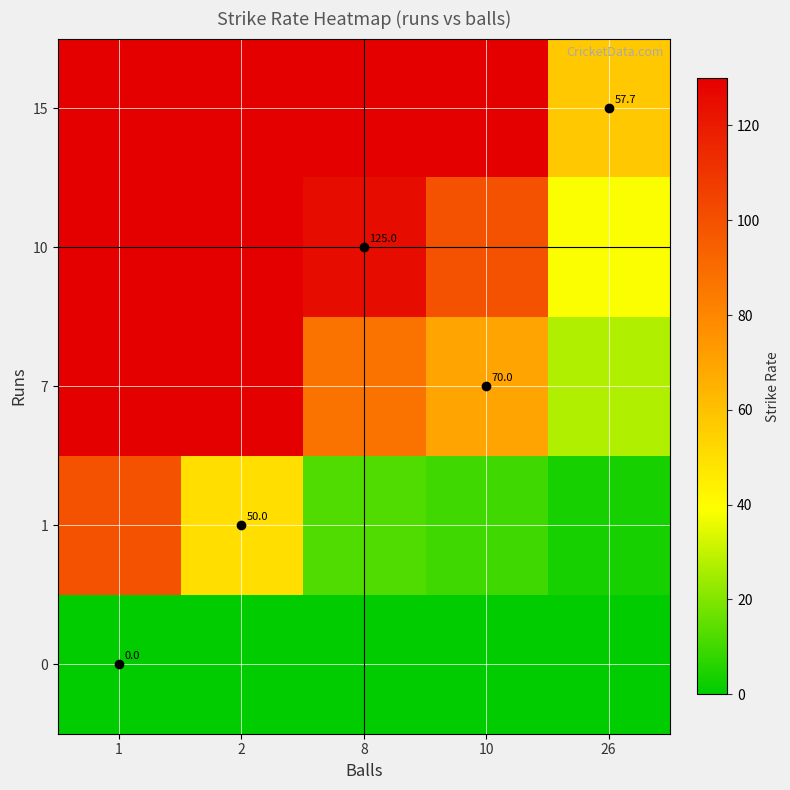

What is the sum of the 1 values at 2 and 10?

60.0